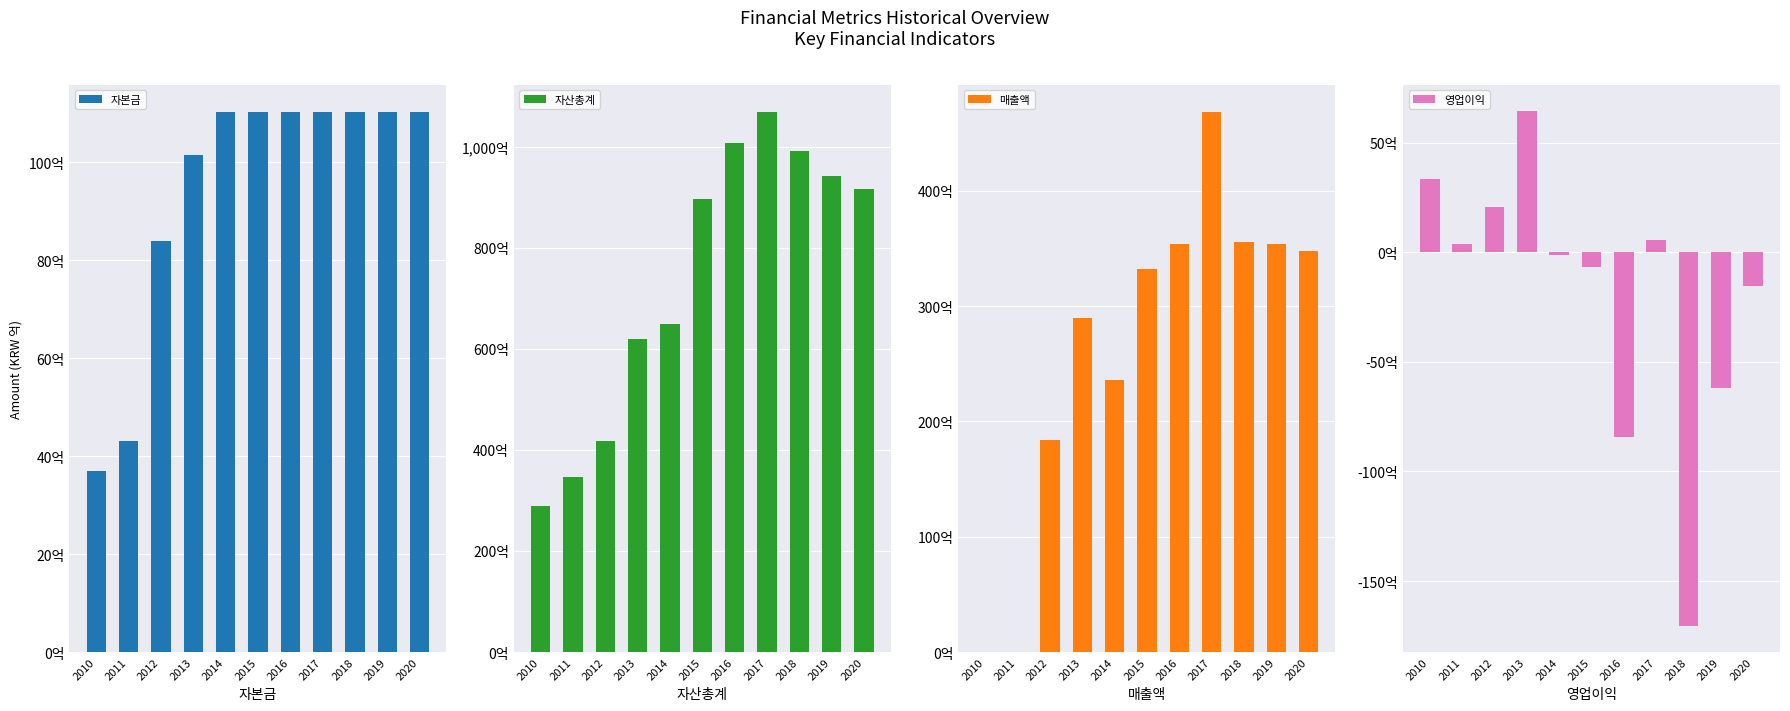

True or false: 매출액 has a value of 46866564778 at 2017.

True